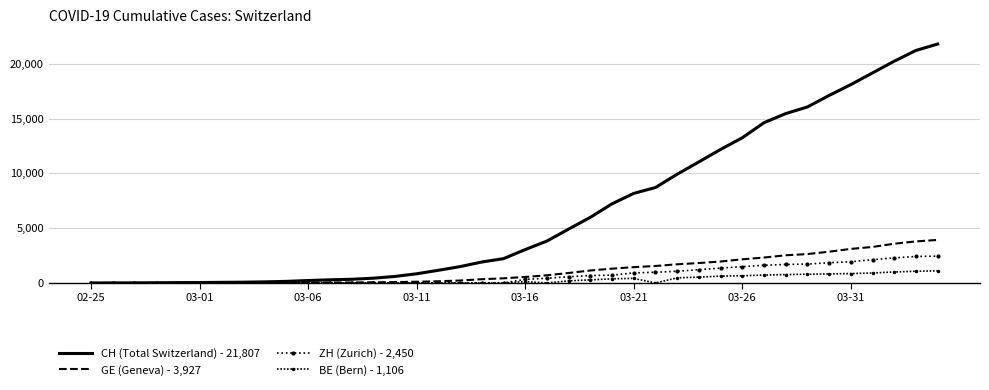

How many categories are shown in the chart?

40